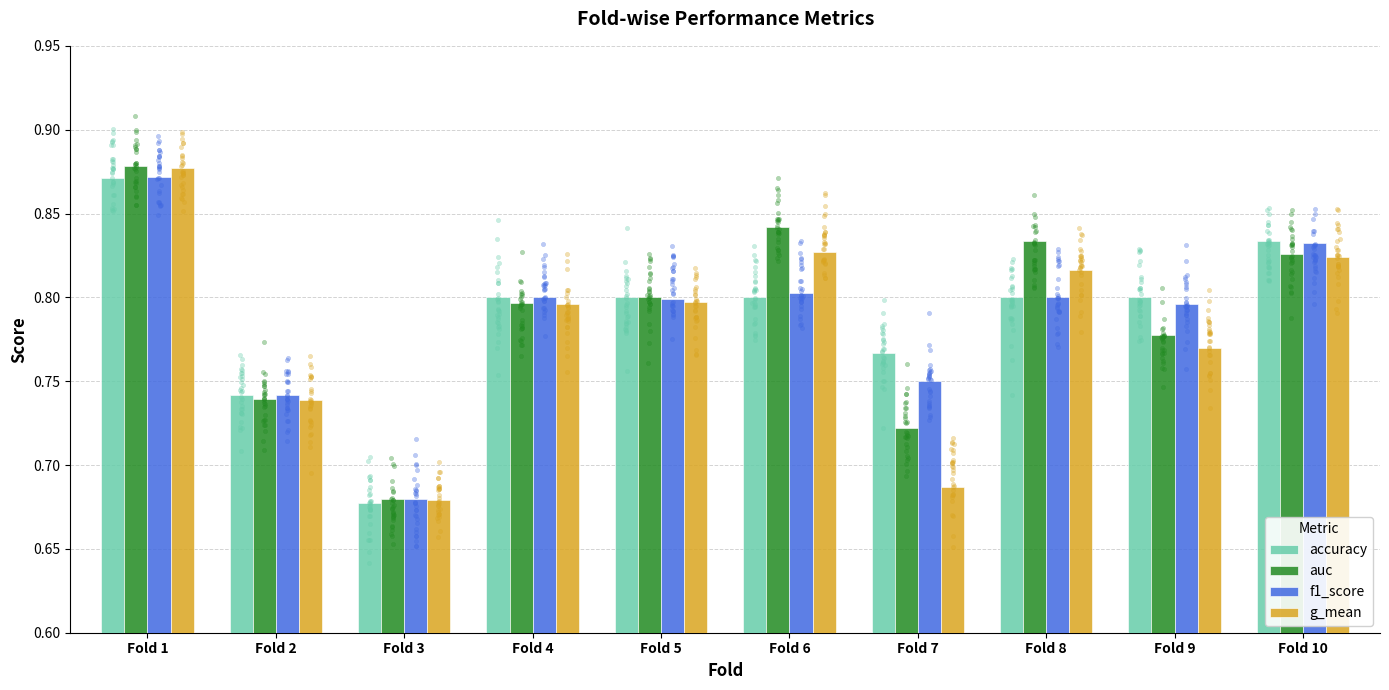

At which category is the sum across all series the highest?

Fold 1